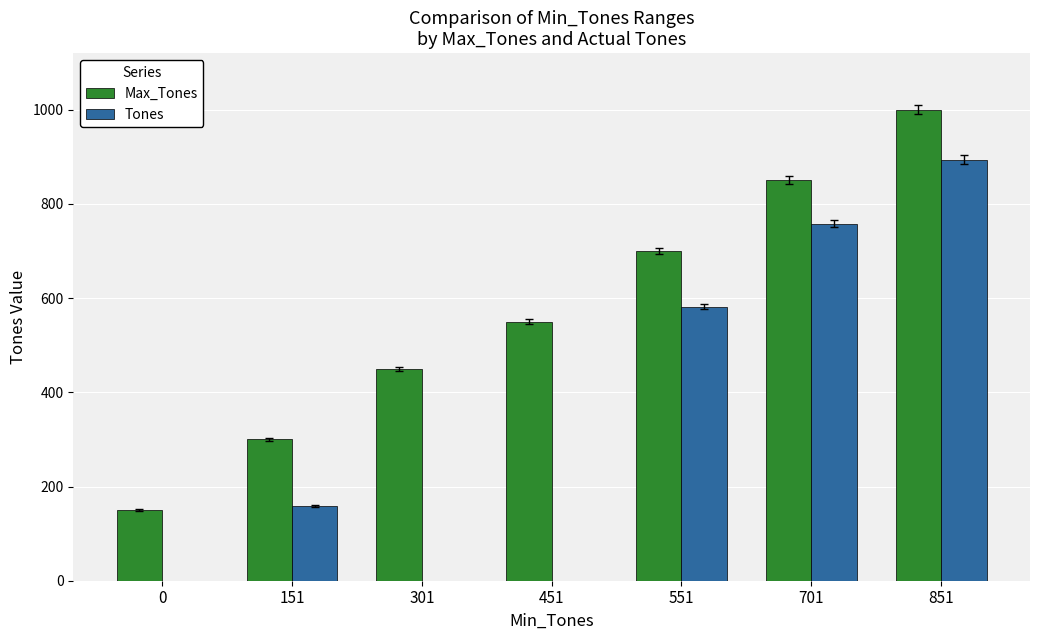

Between 301 and 551, which series saw the biggest shift?

Tones